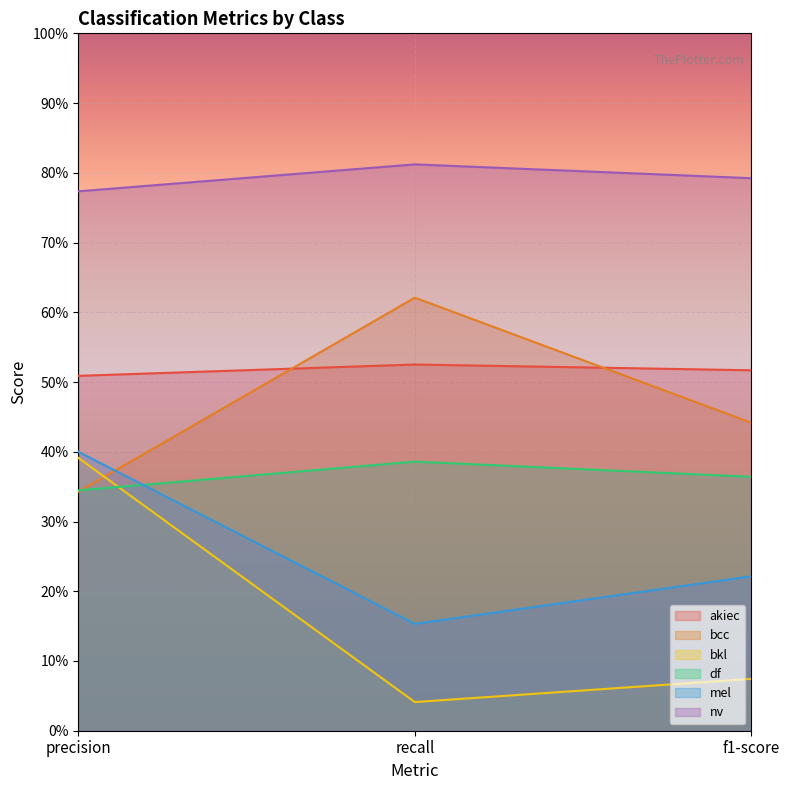

How many categories are shown in the chart?

3